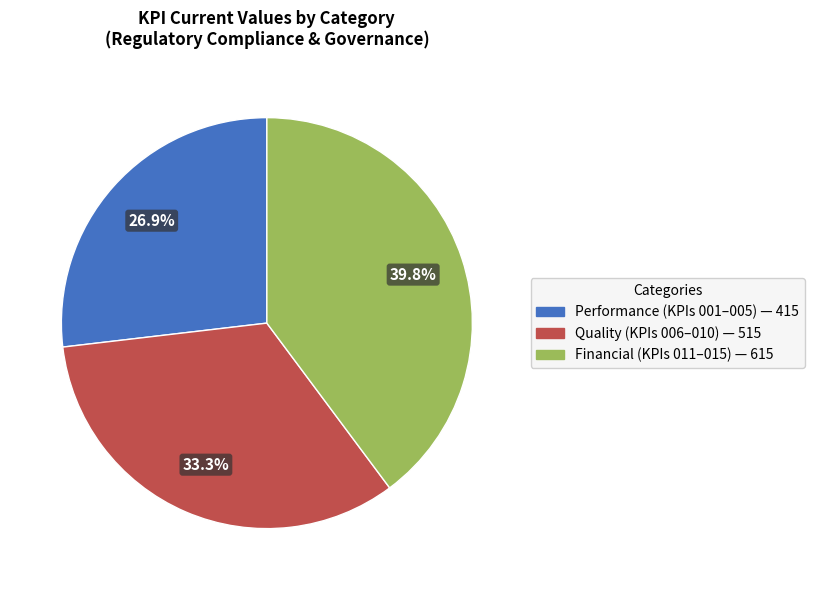

Does any single category account for the majority?

No